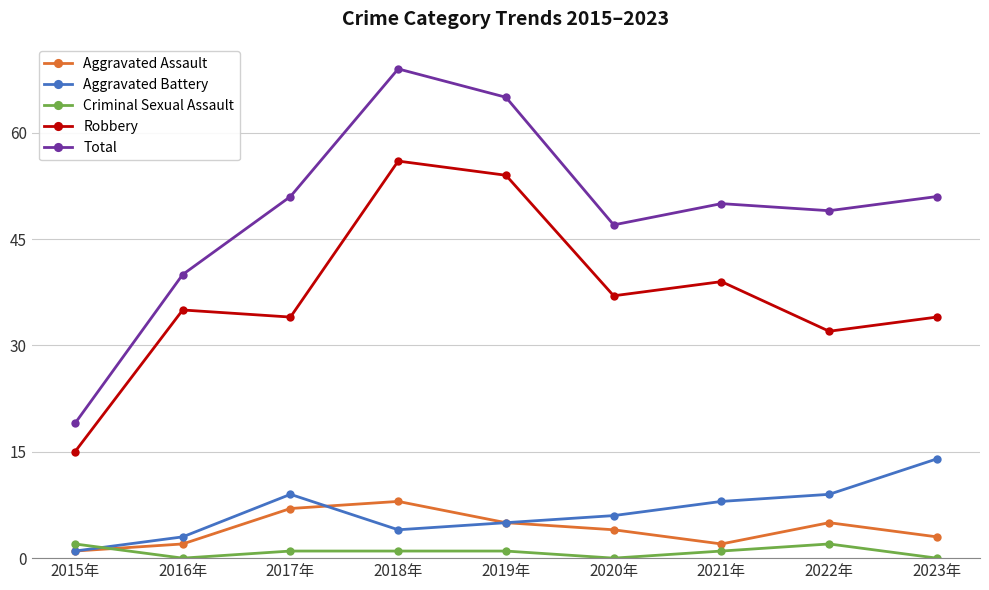

What is the total value across all series at 2022年?

97